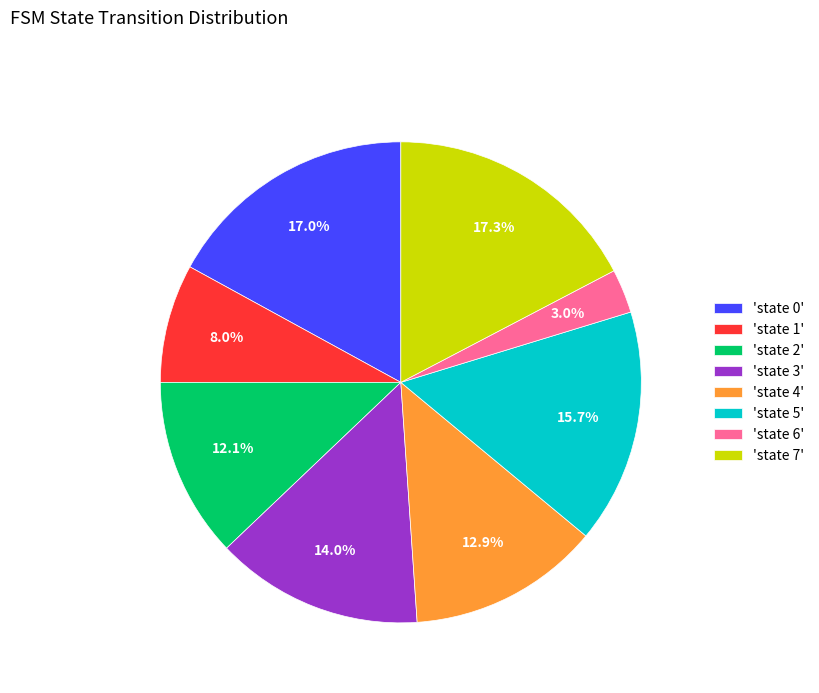

Is there a majority slice in this chart?

No